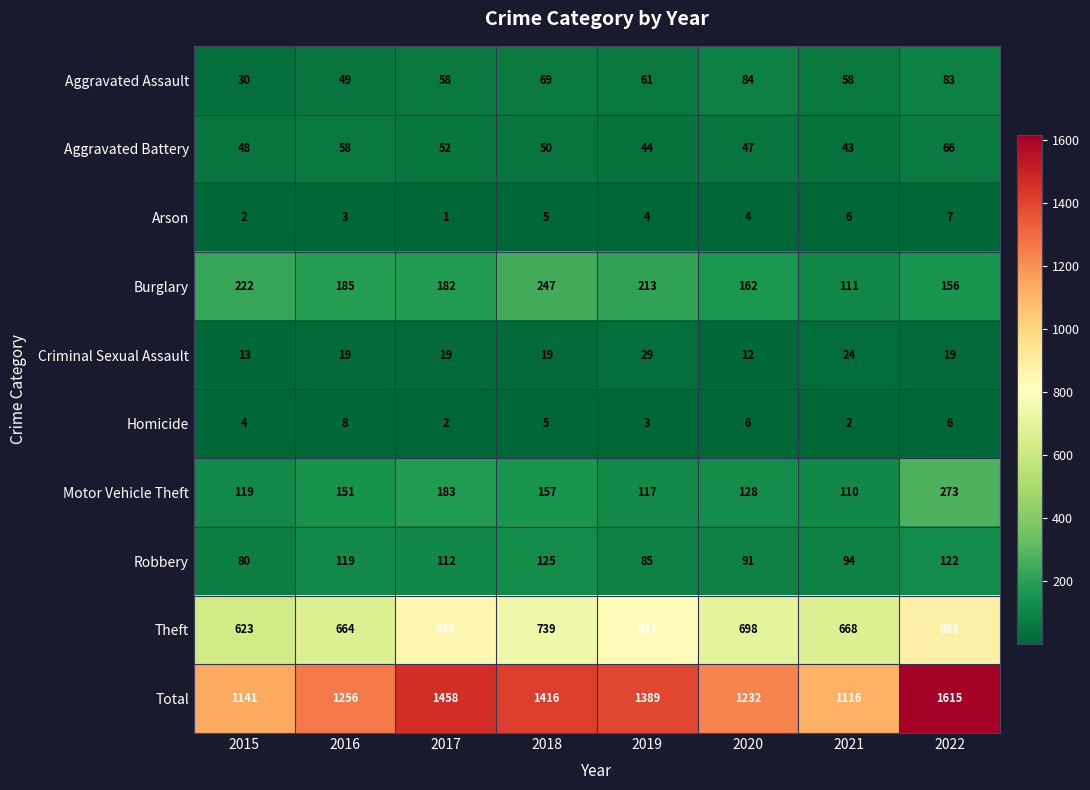

True or false: Homicide has a value of 2 at 2017.

True